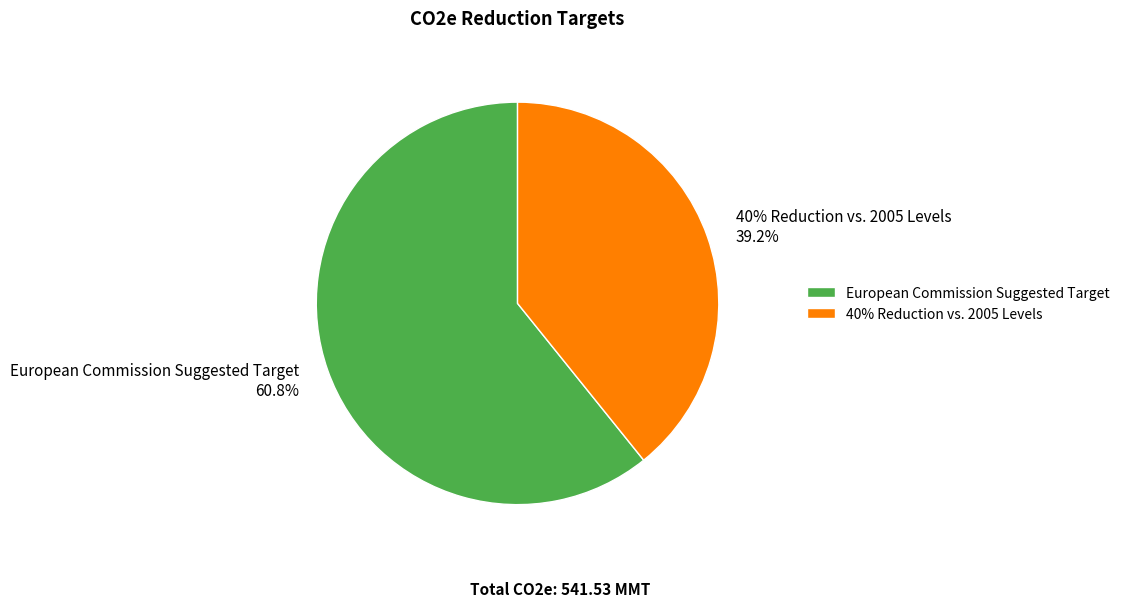

Approximately how many times larger is the value at 40% Reduction vs. 2005 Levels compared to European Commission Suggested Target?

0.6